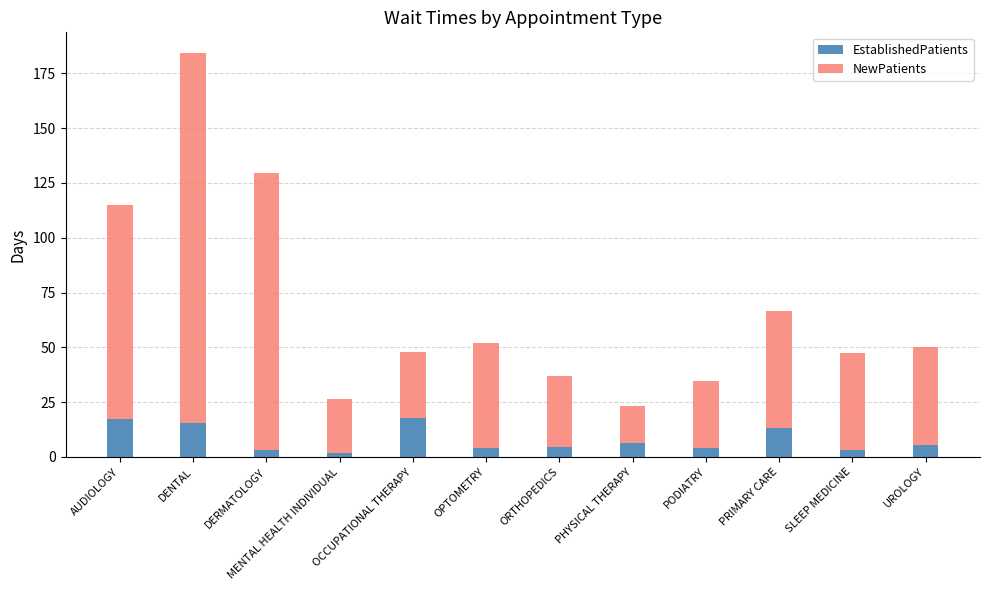

Does the chart contain any negative values?

No